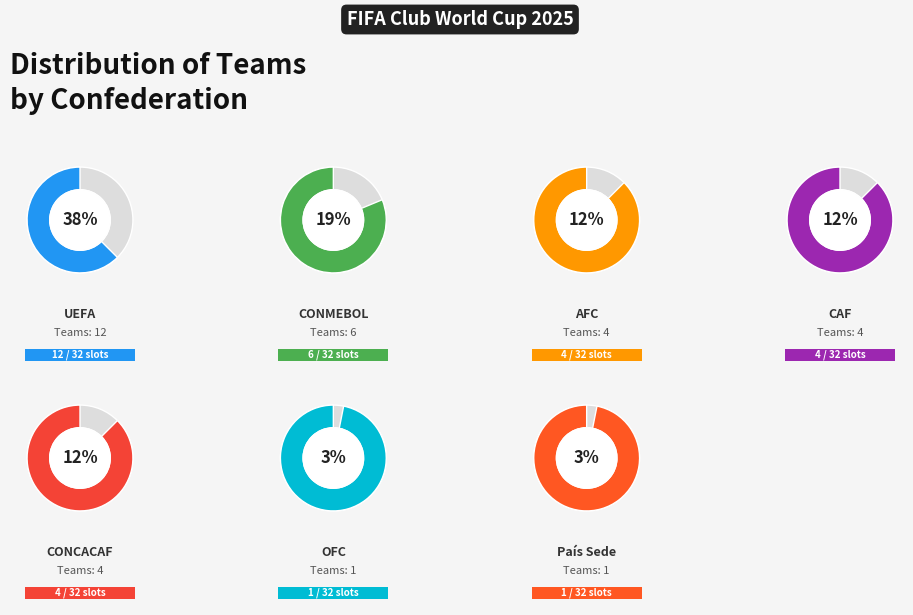

How many slices are in this pie chart?

7